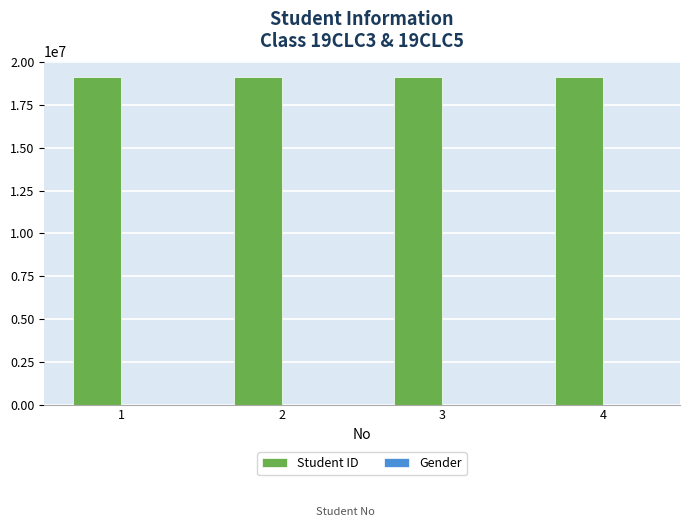

What is the sum of all Student ID values?

76508010